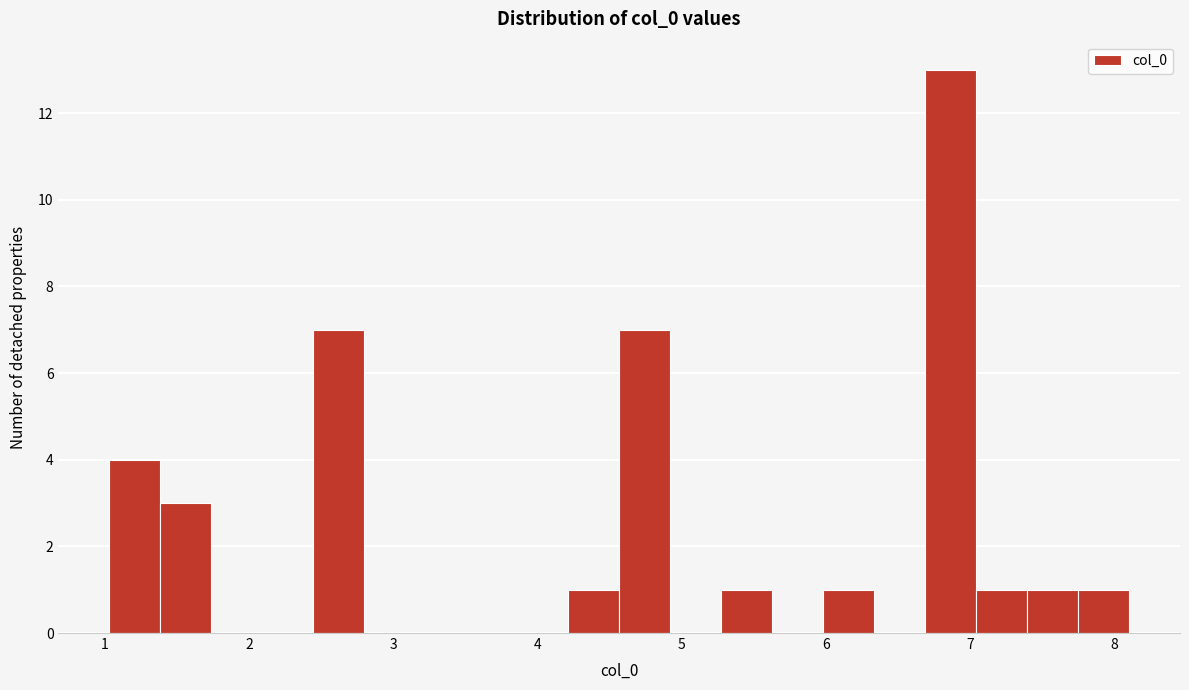

Read against the x-axis, roughly where is the centre of the tallest bar?

6.9